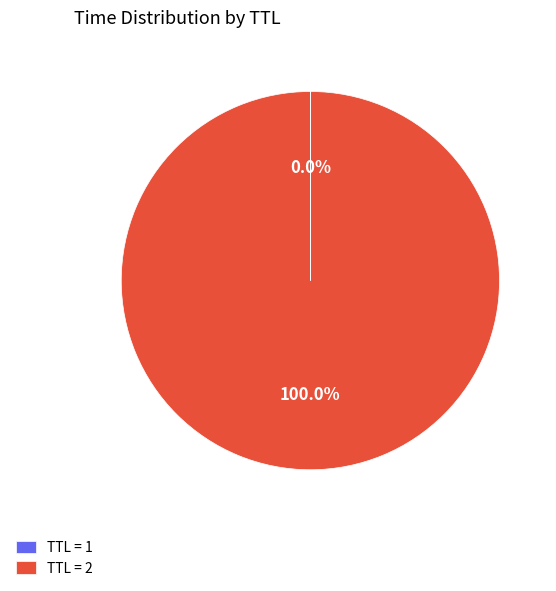

Which slice is the largest?

TTL = 2